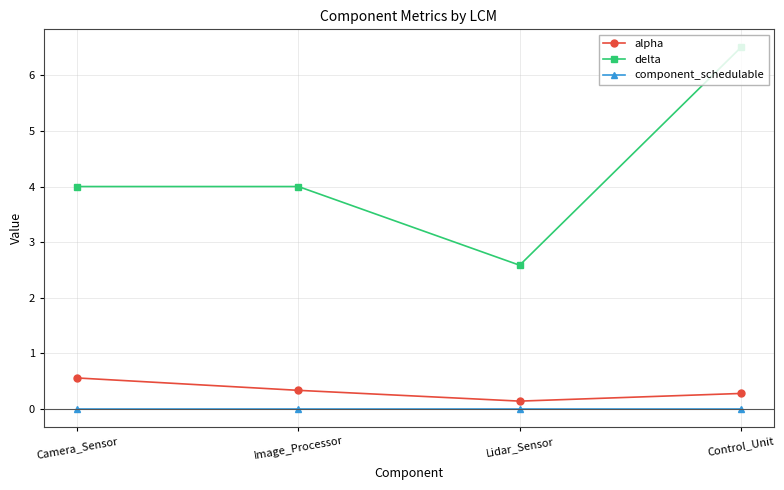

True or false: alpha and component_schedulable cross at least once.

False